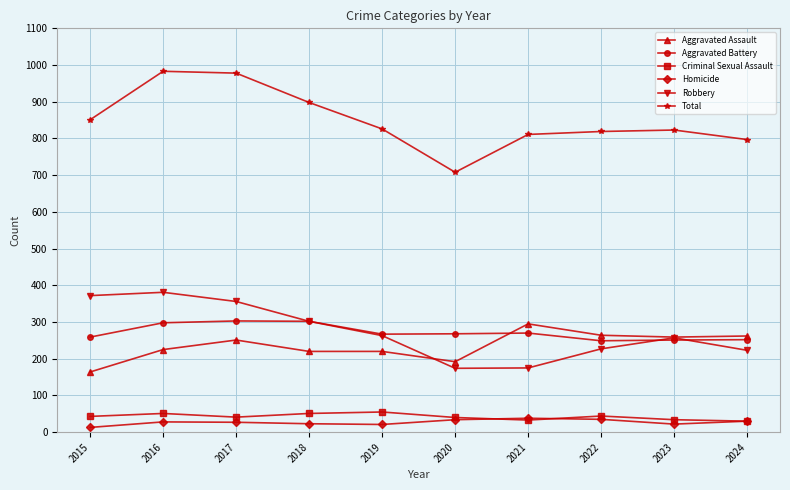

Is the value of Aggravated Assault at 2019 greater than the value of Criminal Sexual Assault at 2017?

Yes